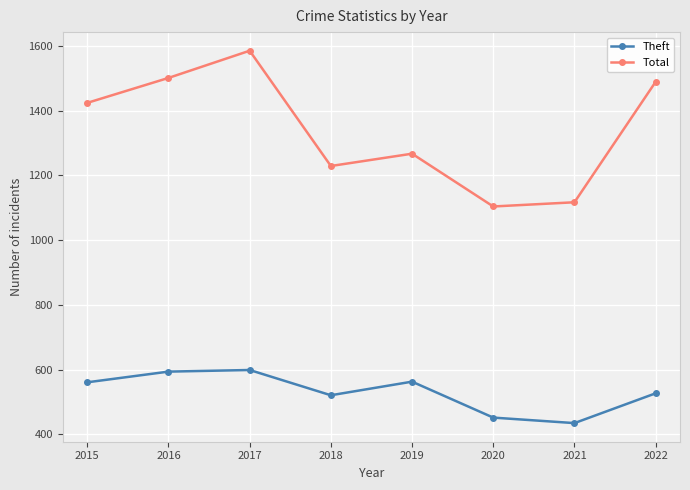

How many distinct data groups are displayed?

2